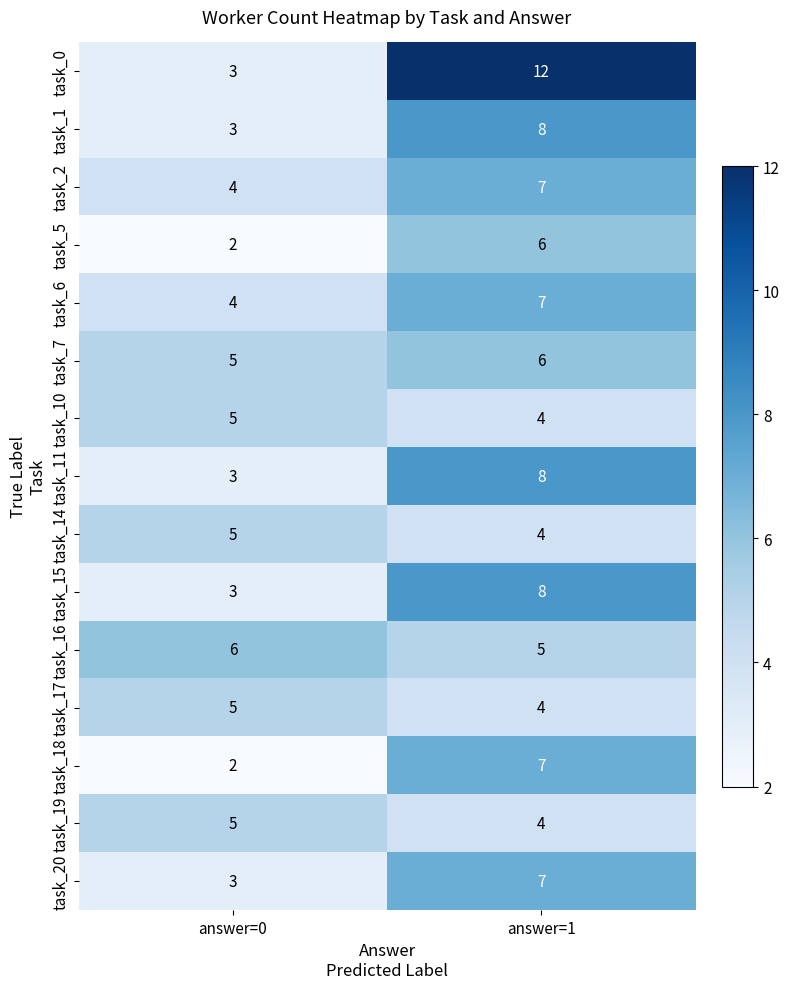

Which series has the largest range (max minus min)?

task_0